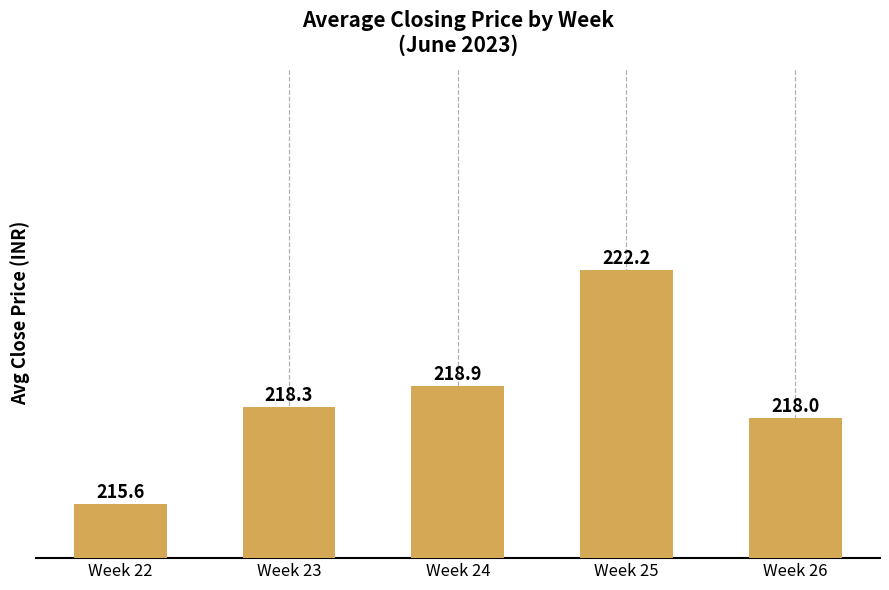

At which category does the chart reach its minimum across all series?

Week 22